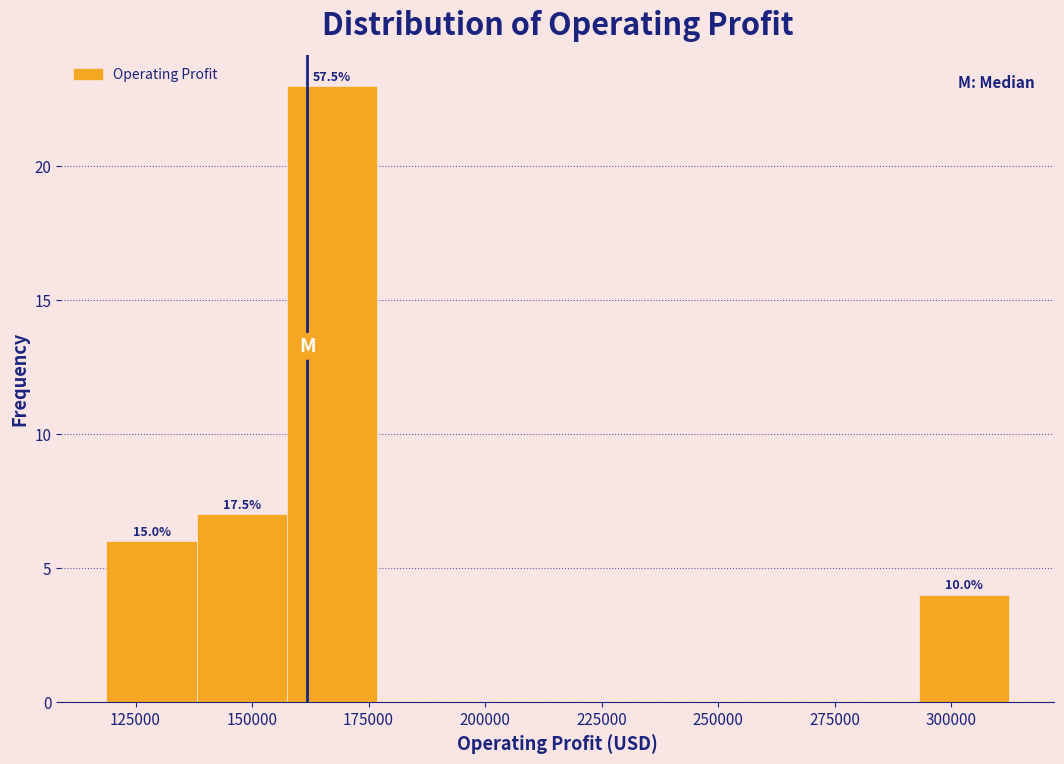

Read against the x-axis, roughly where is the centre of the tallest bar?

165000